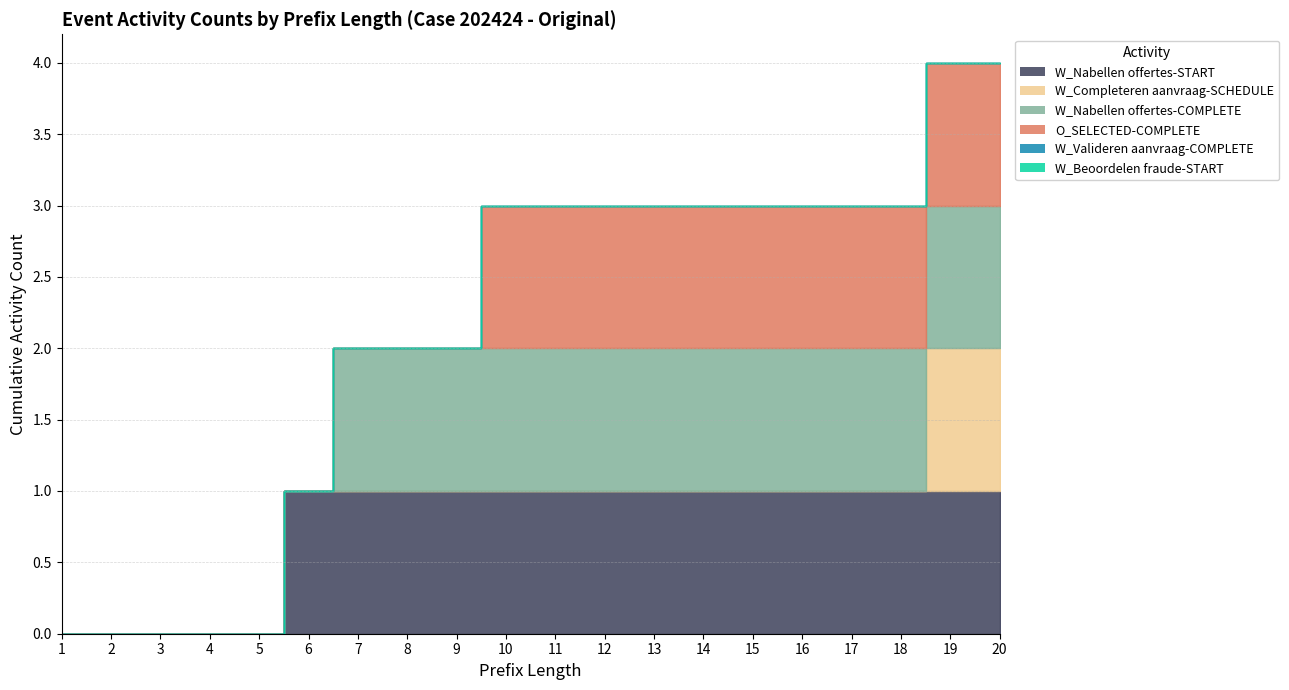

How many data points in O_SELECTED-COMPLETE are less than 1?

9